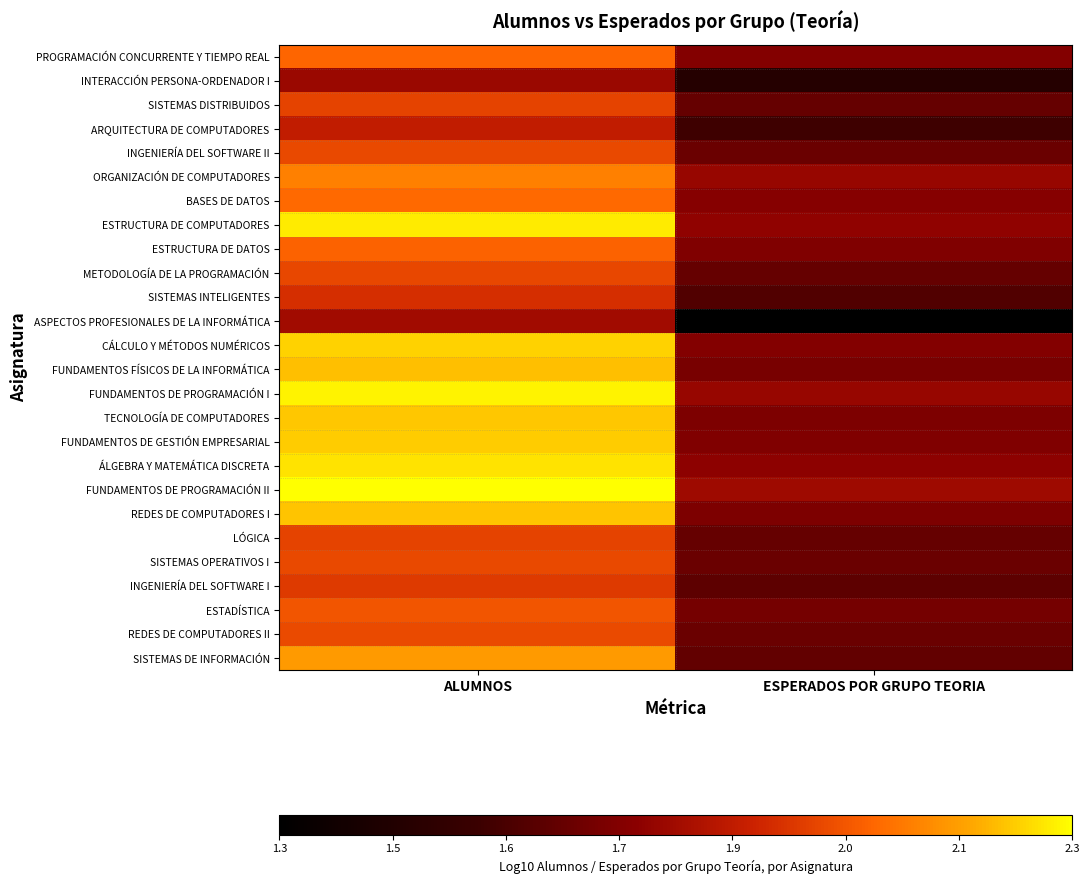

Which label corresponds to the largest value in the chart?

ALUMNOS